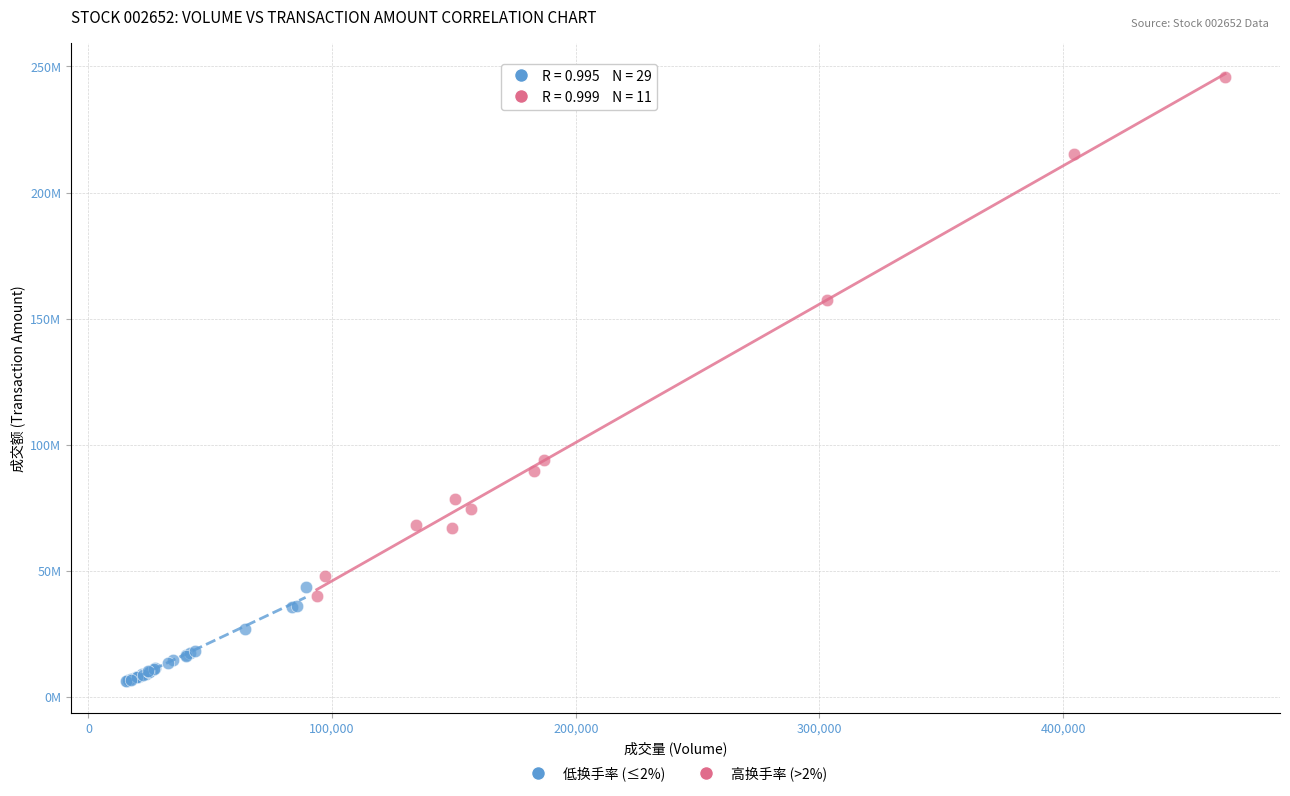

Which series reaches the maximum Y coordinate?

高换手率 (>2%)